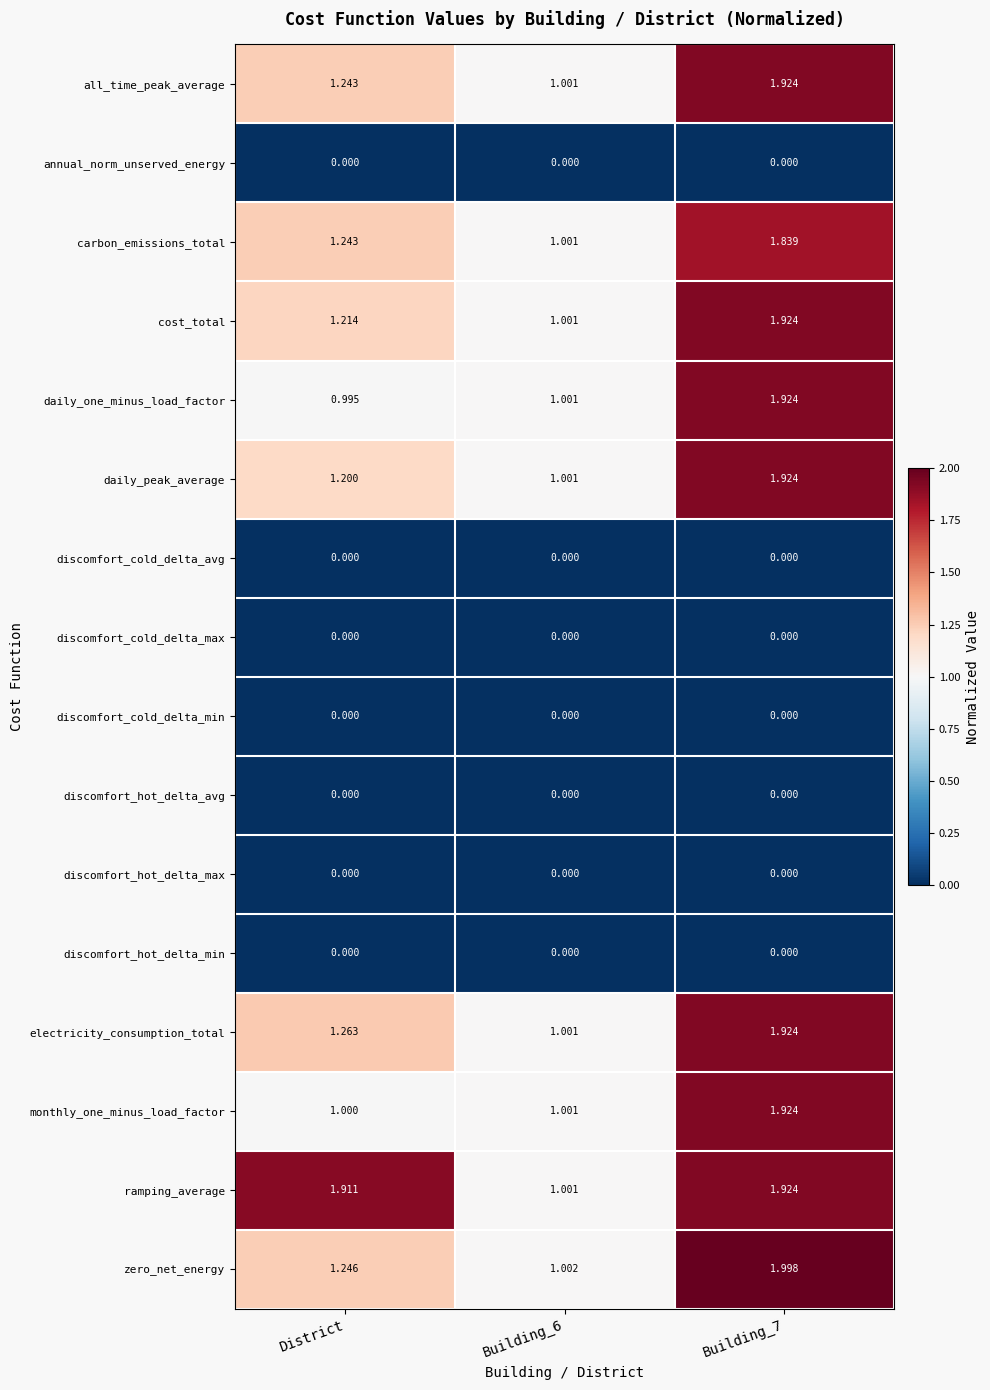

Which series has the largest total across all categories?

ramping_average